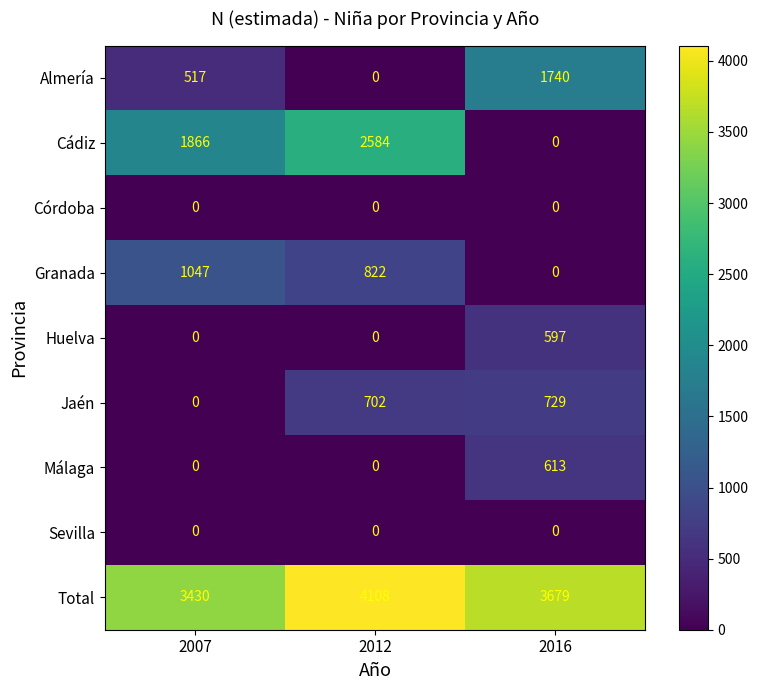

The value of Sevilla at 2016 is 0. True or false?

True